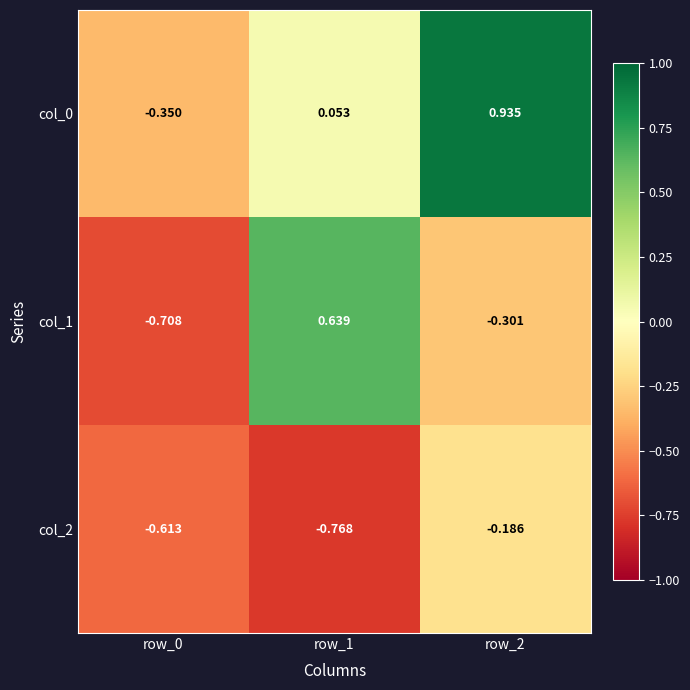

Which series has the largest total across all categories?

col_0